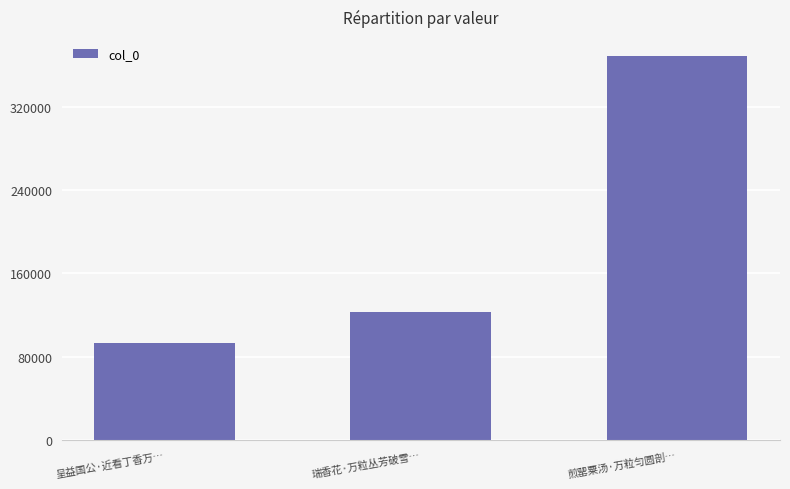

Reading left to right, list all the values displayed in this chart.

呈益国公·近看丁香万…=93604	瑞香花·万粒丛芳破雪…=123424	煎罂粟汤·万粒匀圆剖…=368440